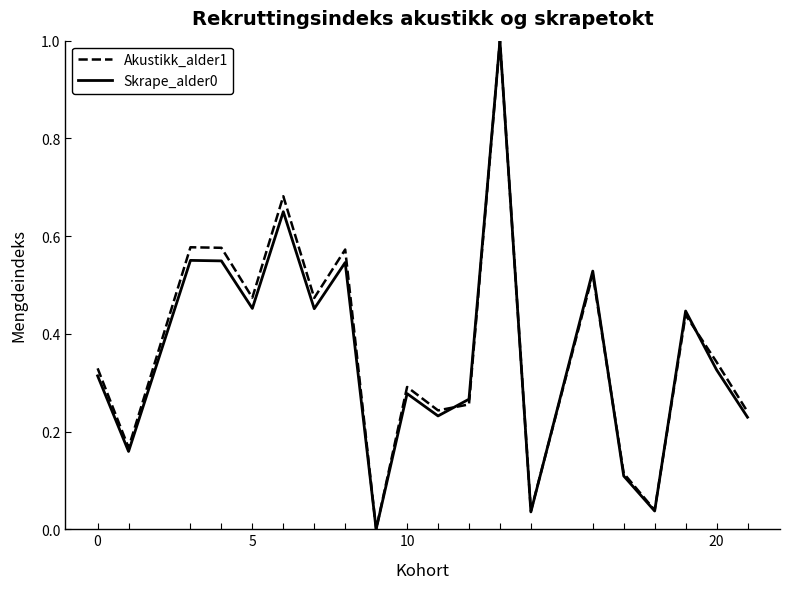

What is the greatest value displayed?

1.0